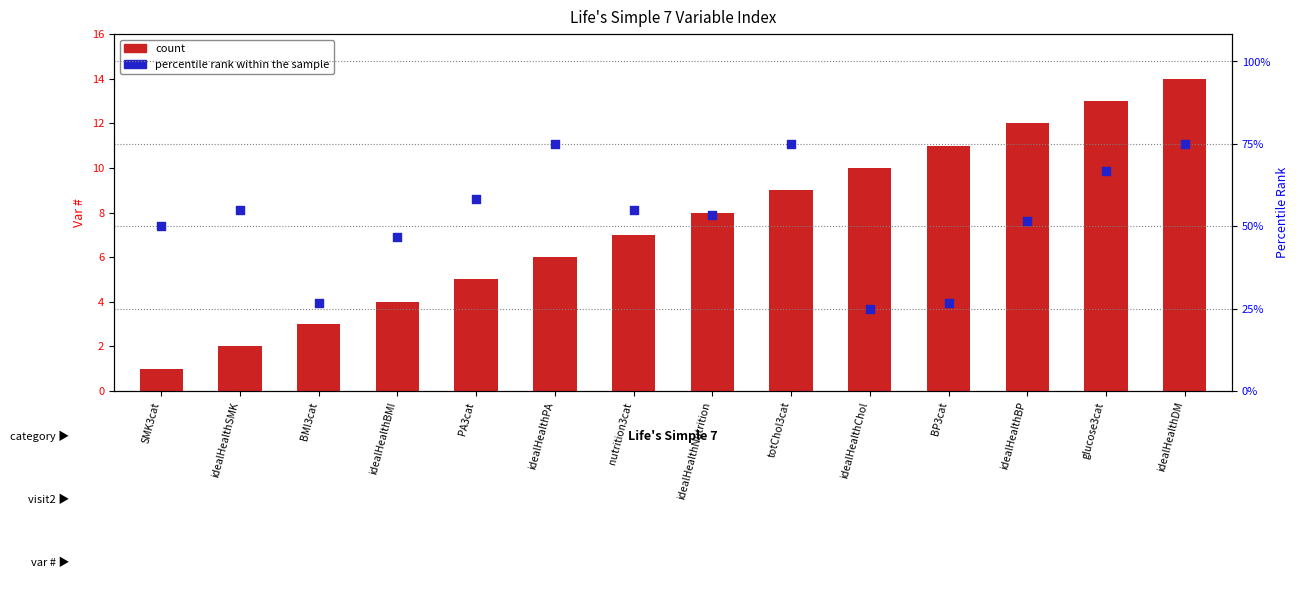

What are all the series names shown in the legend?

count, percentile rank within the sample